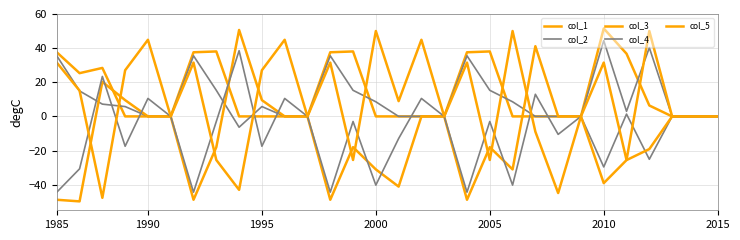

What is the lowest value of the col_2 series?

-29.6